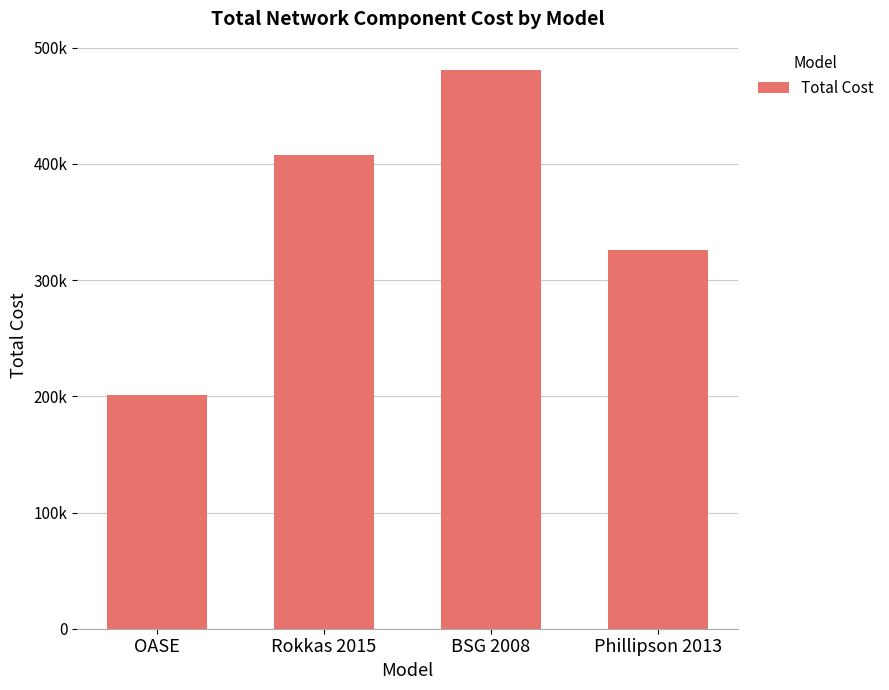

What is the label of the 4th bar from the left?

Phillipson 2013